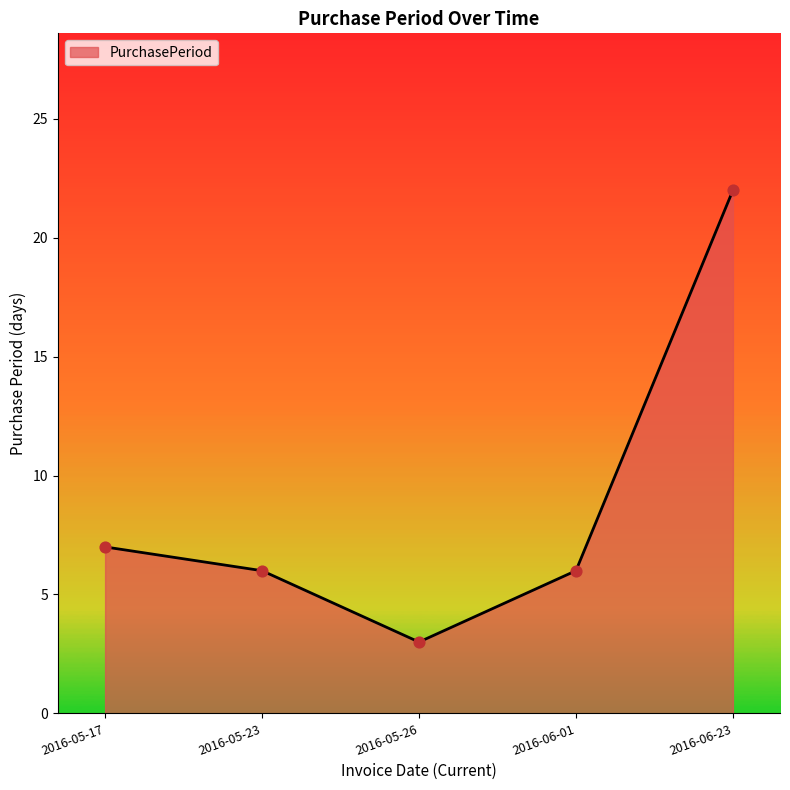

What is the change in value from 2016-05-17 to 2016-05-23?

-1